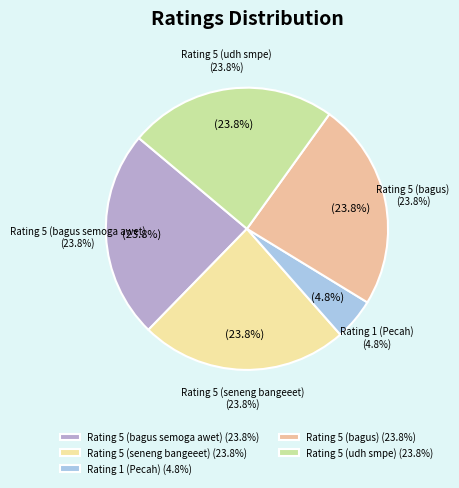

Does any single category account for the majority?

No